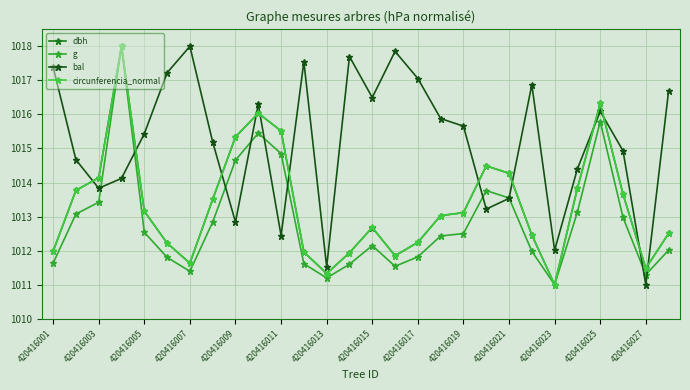

How many intersections are there between bal and dbh?

12